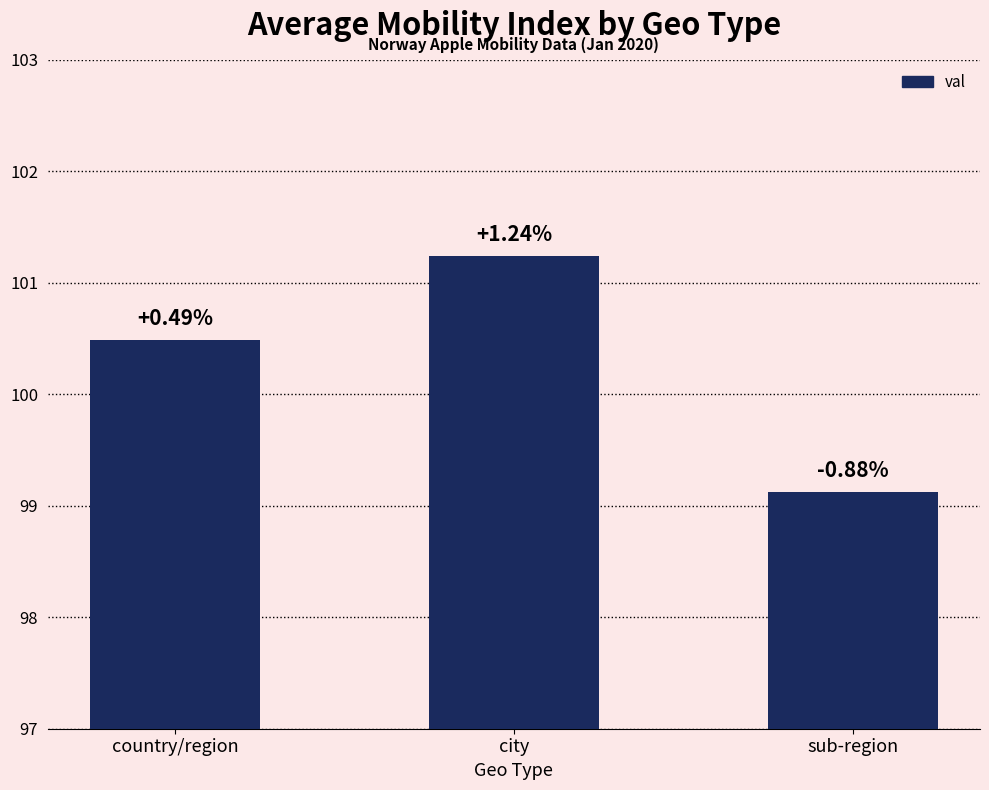

Rank the categories by value from lowest to highest.

sub-region, country/region, city